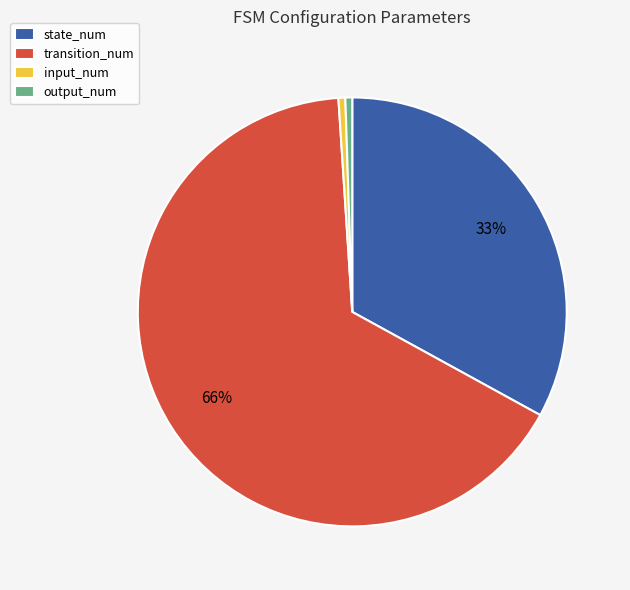

Is it true that input_num is 1% of the pie?

True